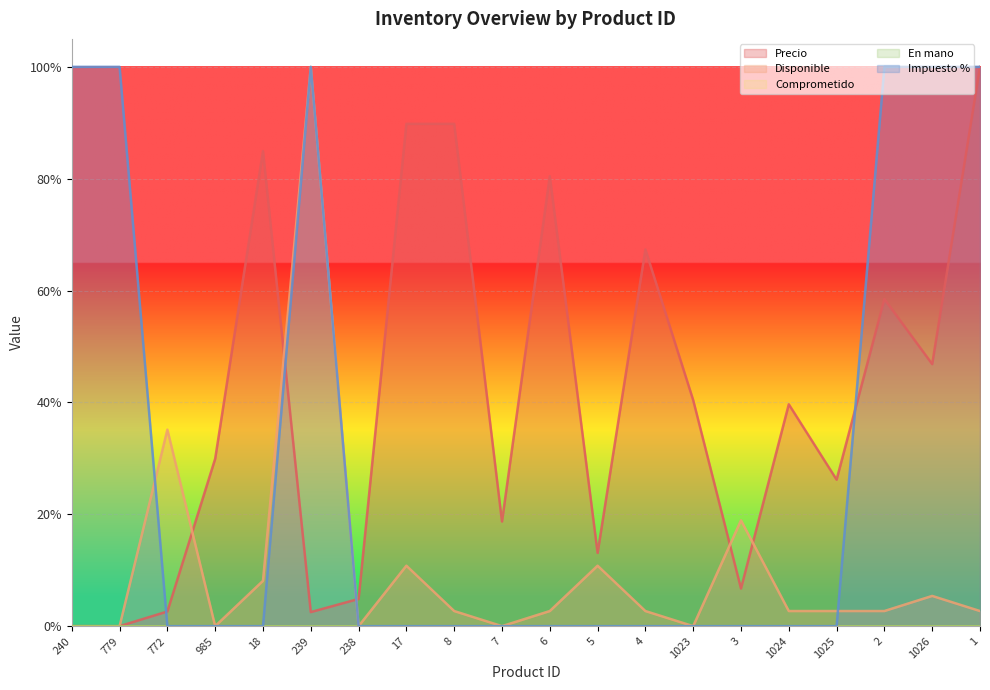

Reading right to left, list all the values displayed in this chart.

Precio: 1=1.0	1026=0.5	2=0.6	1025=0.3	1024=0.4	3=0.1	1023=0.4	4=0.7	5=0.1	6=0.8	7=0.2	8=0.9	17=0.9	238=0.0	239=0.0	18=0.8	985=0.3	772=0.0	779=0.0	240=0.0
Disponible: 1=0.0	1026=0.1	2=0.0	1025=0.0	1024=0.0	3=0.2	1023=0.0	4=0.0	5=0.1	6=0.0	7=0.0	8=0.0	17=0.1	238=0.0	239=1.0	18=0.1	985=0.0	772=0.4	779=0.0	240=0.0
Impuesto %: 1=1.0	1026=1.0	2=1.0	1025=0.0	1024=0.0	3=0.0	1023=0.0	4=0.0	5=0.0	6=0.0	7=0.0	8=0.0	17=0.0	238=0.0	239=1.0	18=0.0	985=0.0	772=0.0	779=1.0	240=1.0